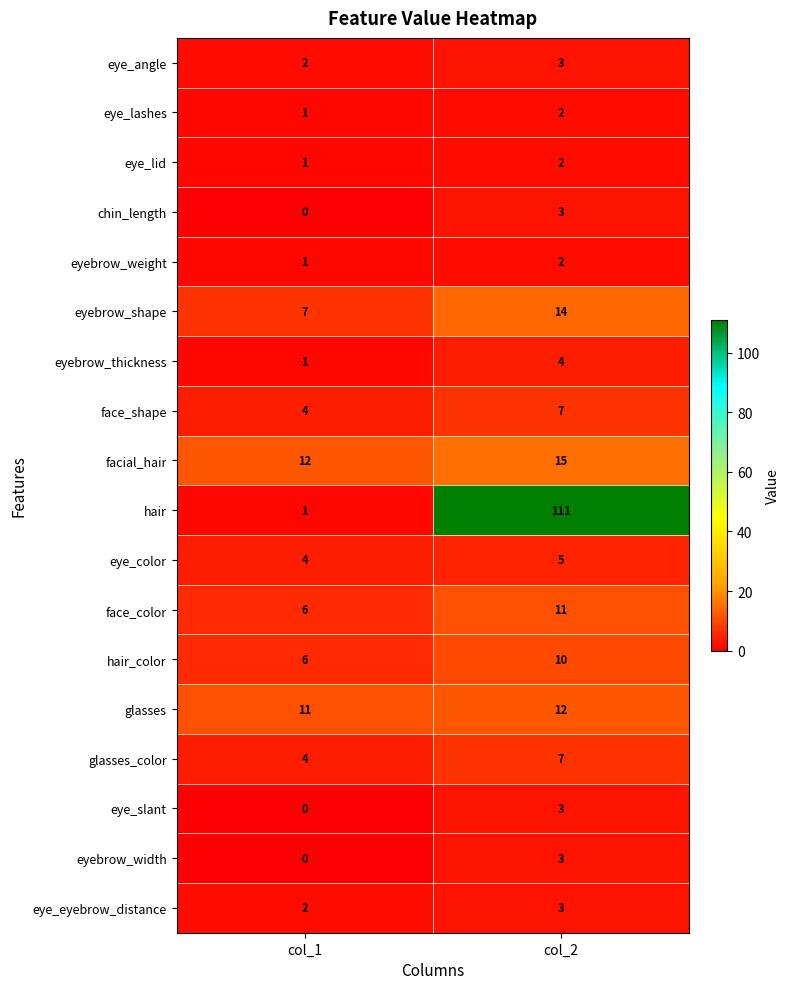

What is the sum of the eyebrow_thickness values at col_2 and col_1?

5